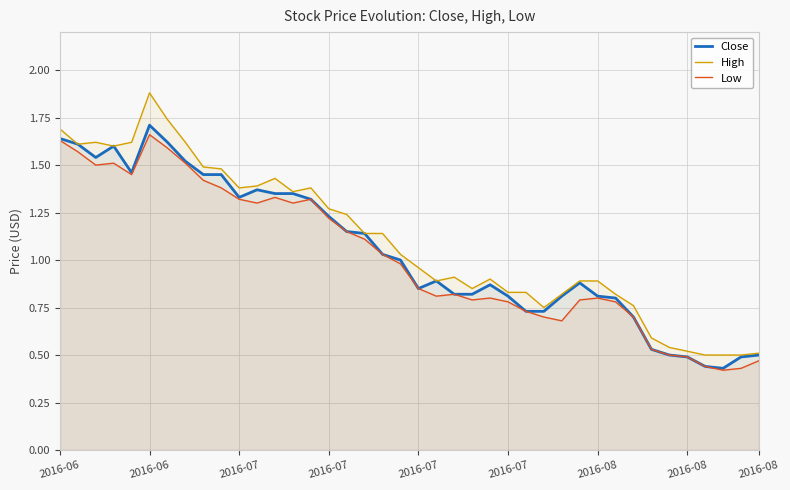

True or false: Low has a value of 0.8 at 2016-07.

True